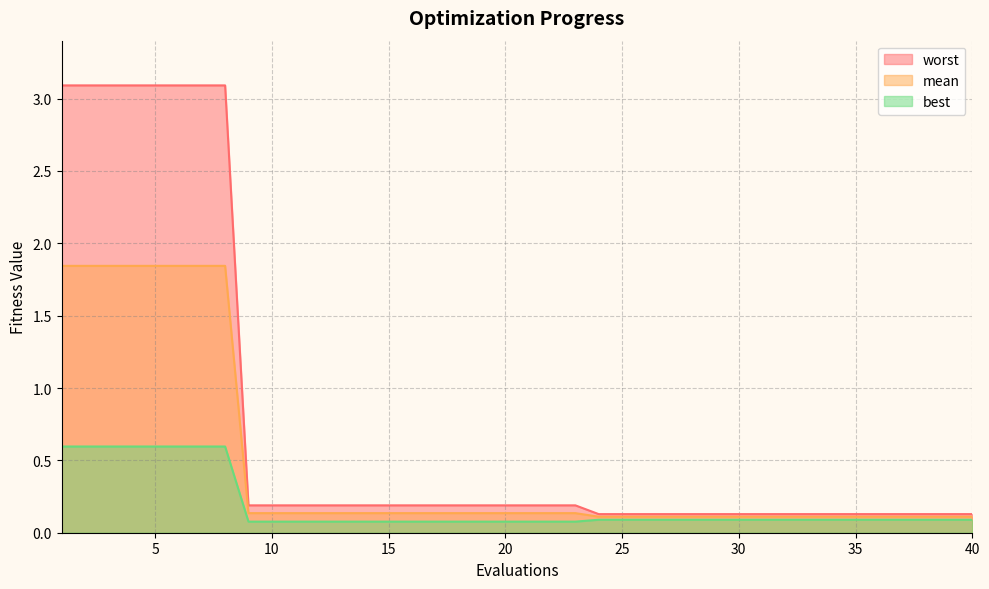

Does the chart have visible grid lines?

Yes